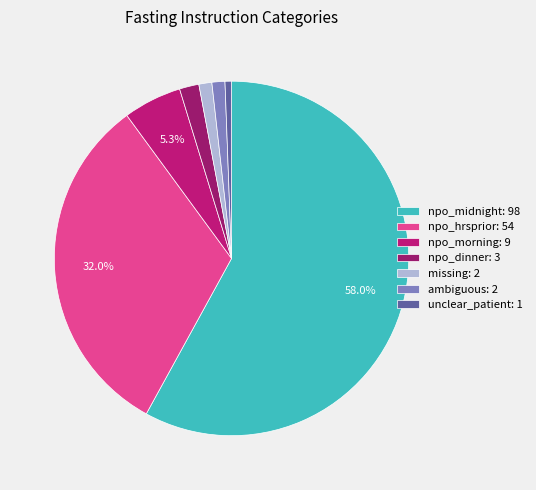

To the nearest percent, what percentage of the pie is missing?

1%